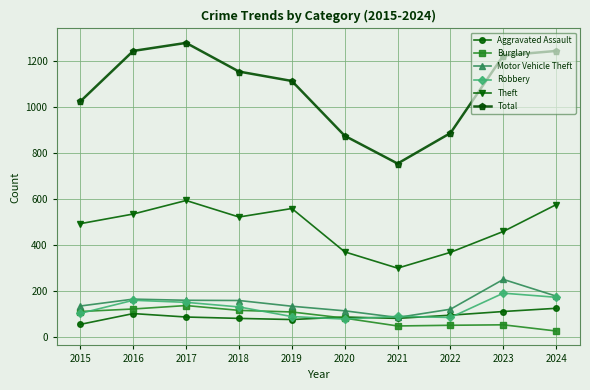

At which category does the chart reach its peak across all series?

2017